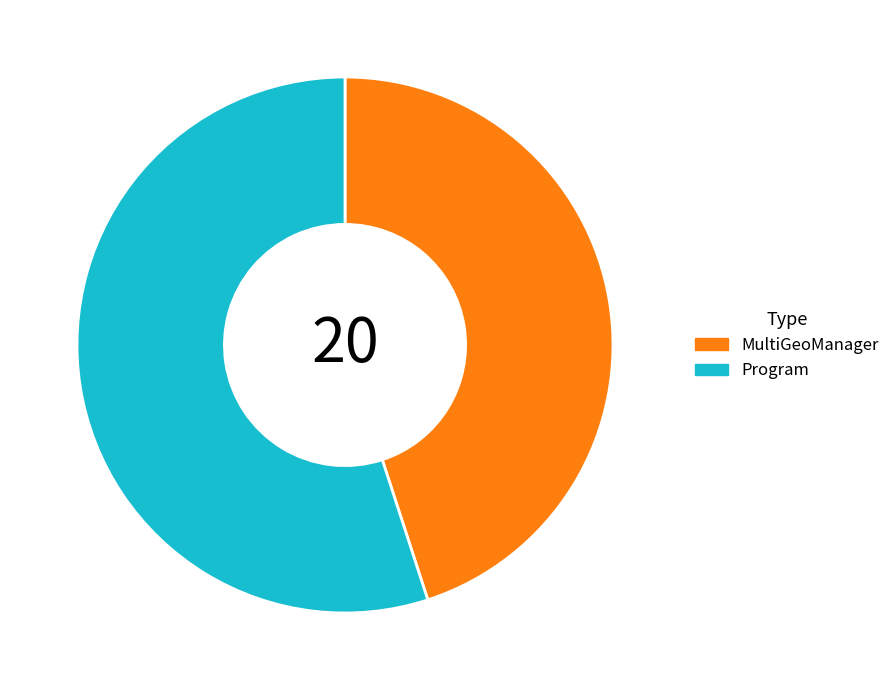

How many segments does this pie chart have?

2